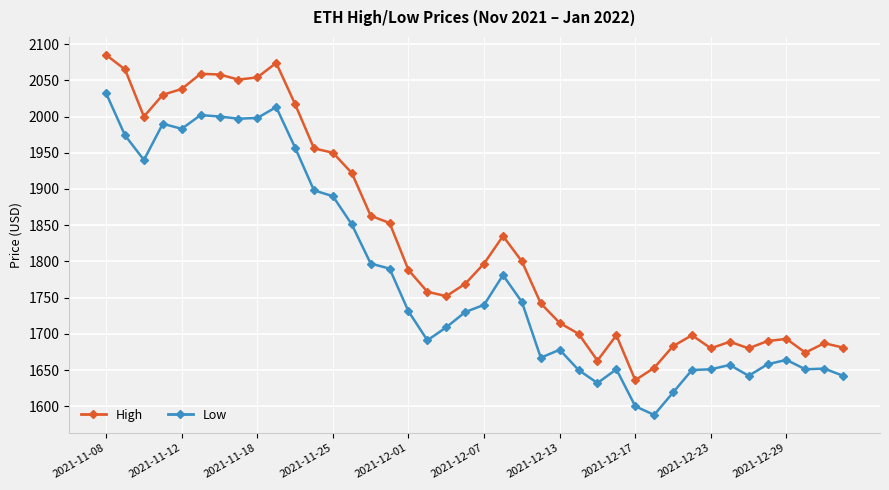

How many lines are shown in the chart?

2